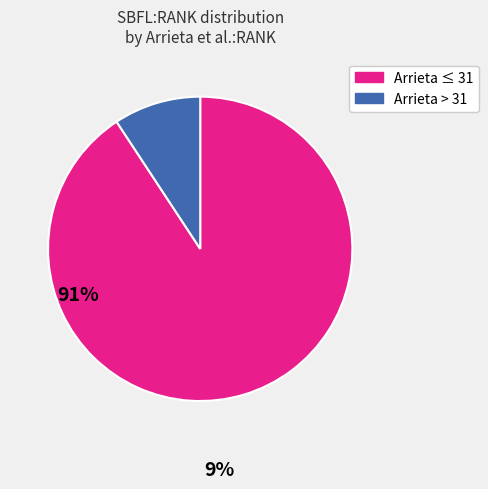

Is there any slice that represents more than half of the pie?

Yes